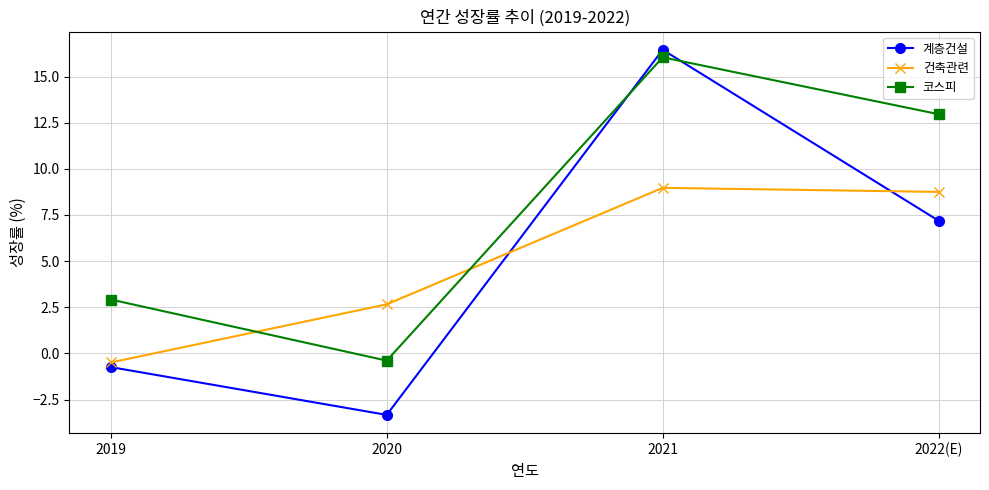

Where does the 건축관련 series first go above 8?

2021